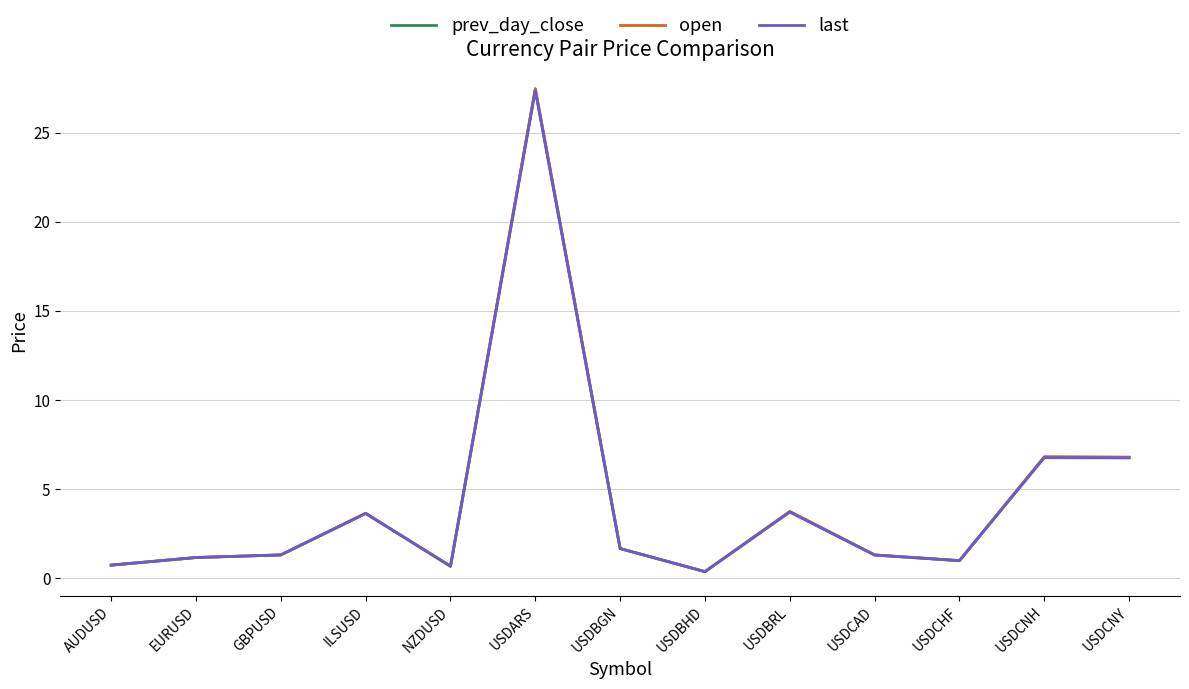

How many lines are shown in the chart?

3